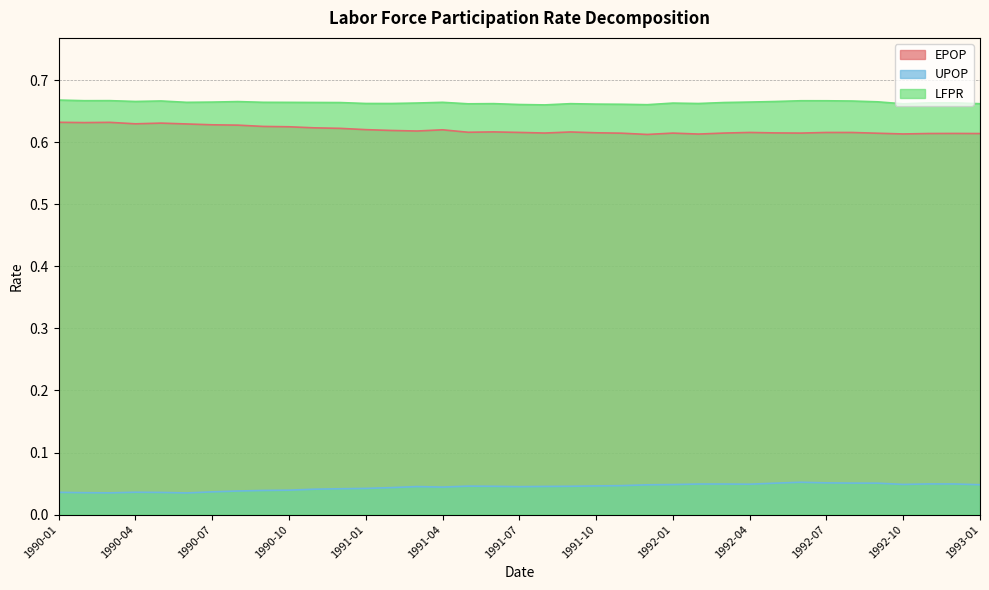

Is it true that EPOP equals 0.6 at 1990-10?

True